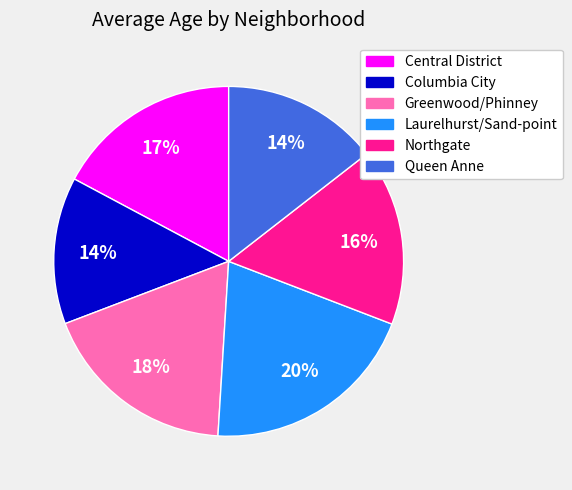

Is Columbia City the majority of the pie?

No